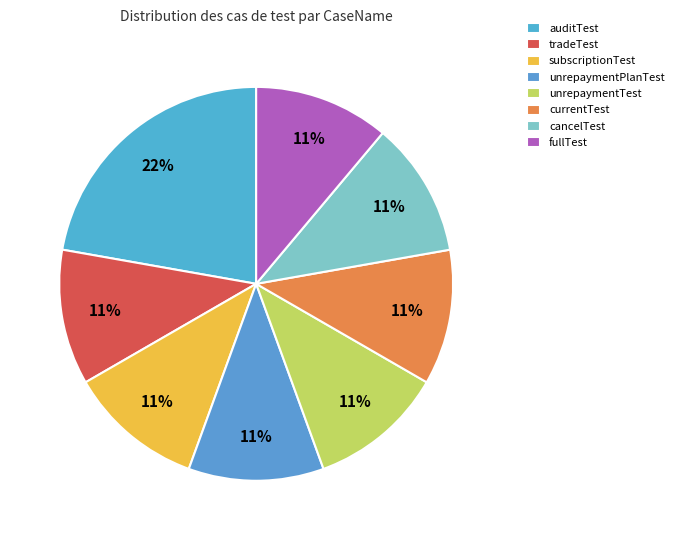

What percentage is the fullTest slice, to the nearest percent?

11%